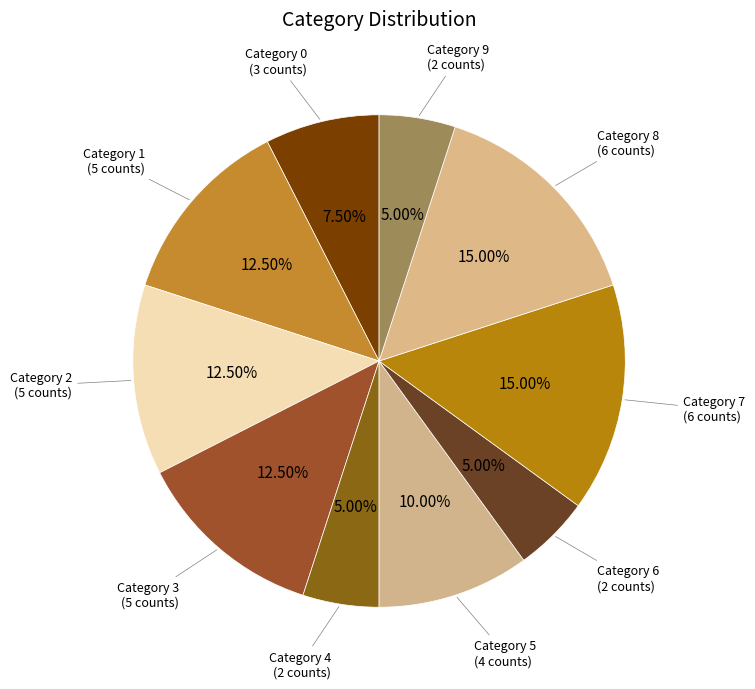

What is the smallest slice in the pie chart?

9